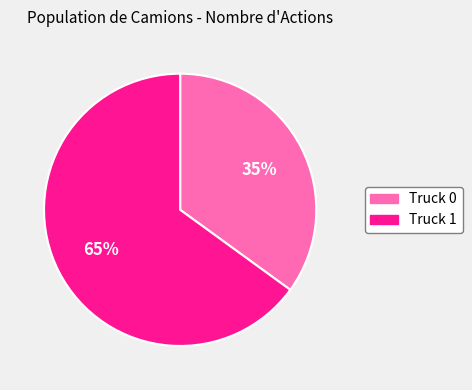

Approximately how many times larger is the value at Truck 0 compared to Truck 1?

0.5